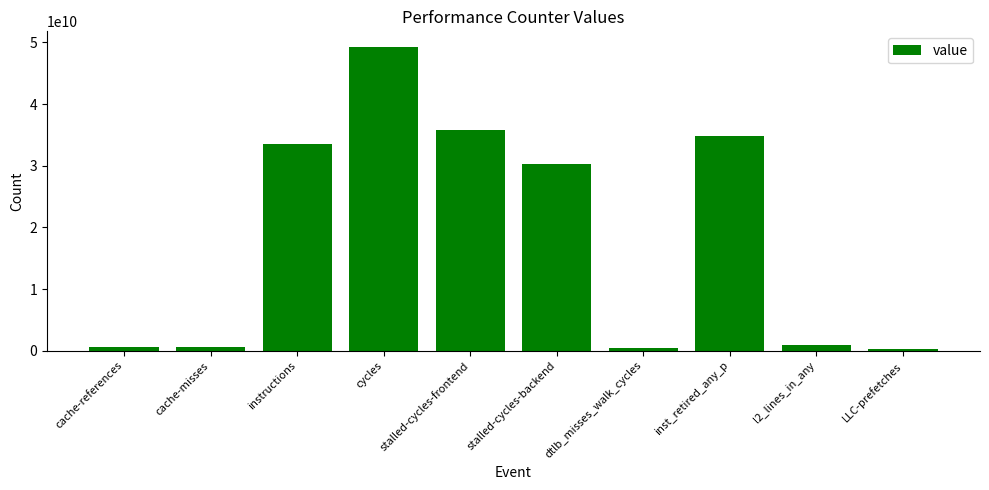

What is the average value?

18637631313